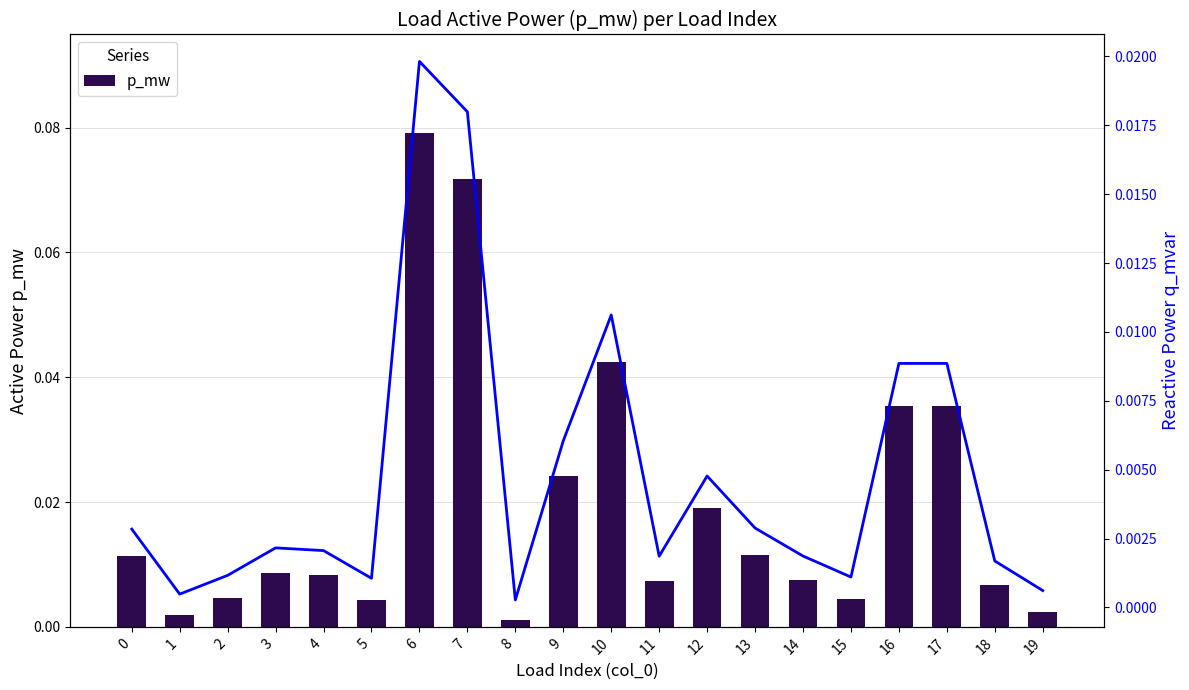

At which label is p_mw closest to 0?

8